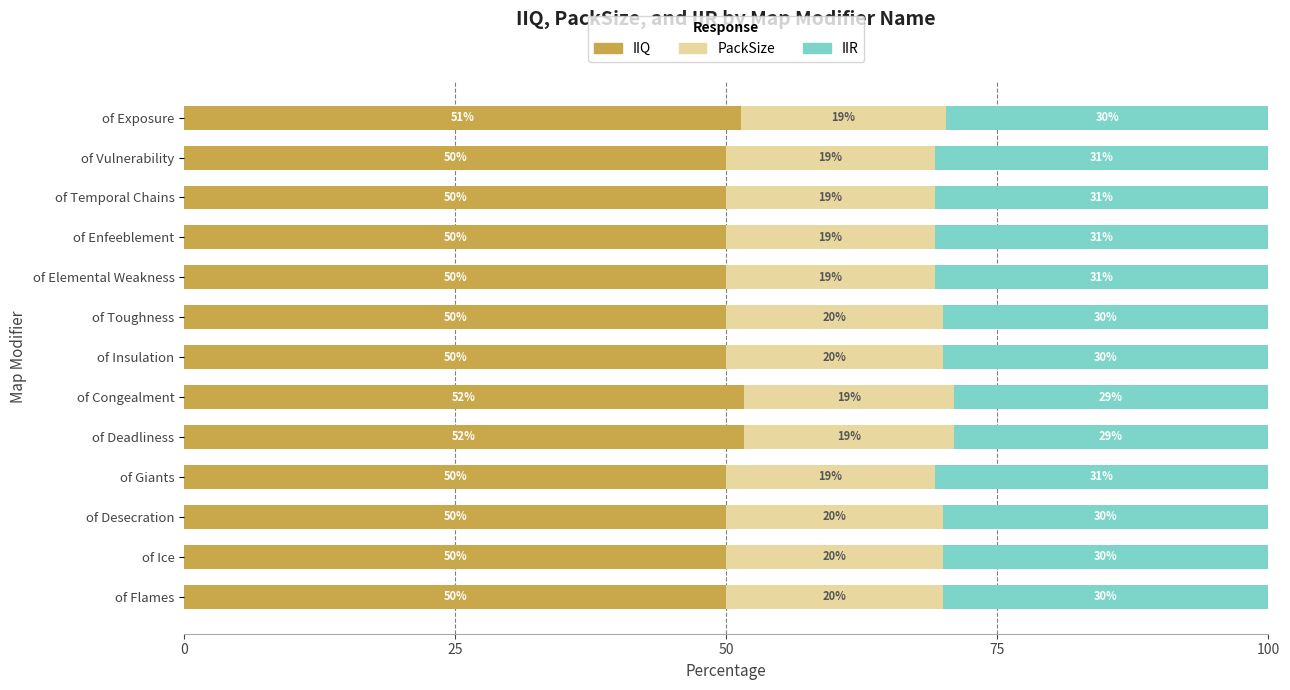

How many IIQ values are between 50 and 51?

10